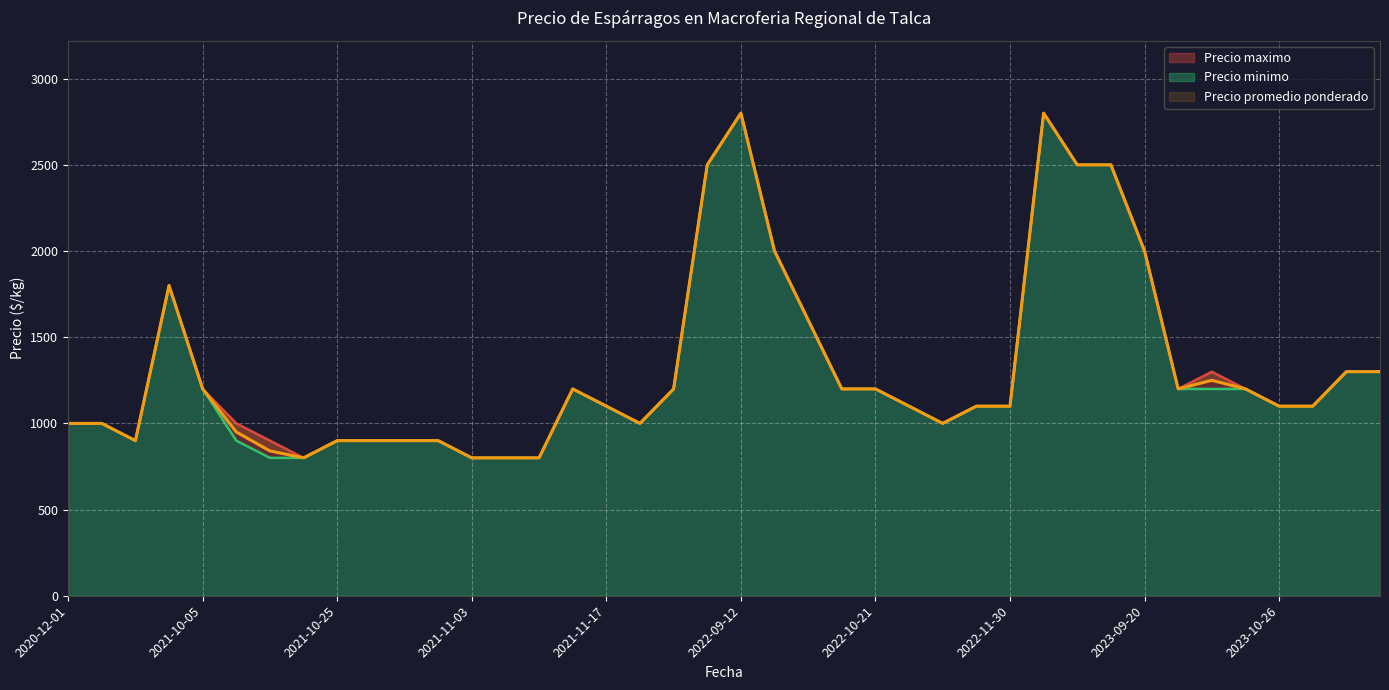

The Precio promedio ponderado series shows 1000 at 2020-12-01. True or false?

True